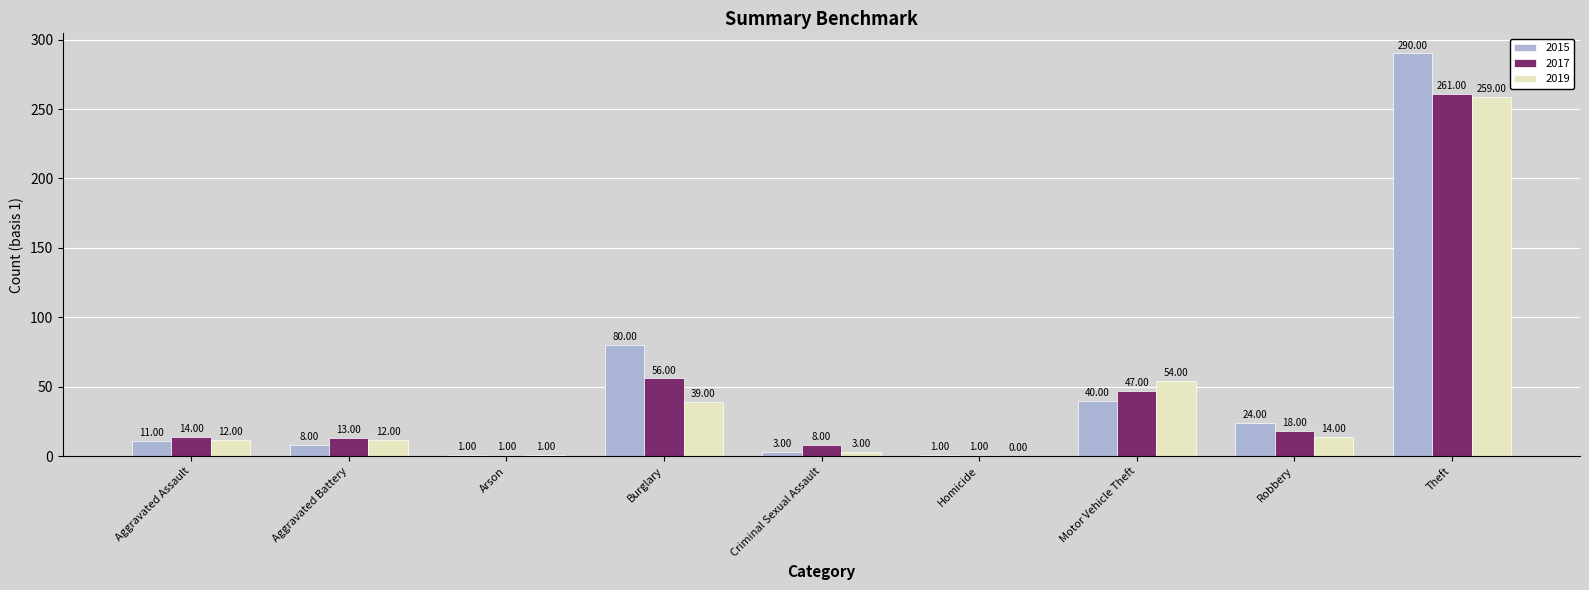

Between Aggravated Assault and Criminal Sexual Assault, which series saw the biggest shift?

2019